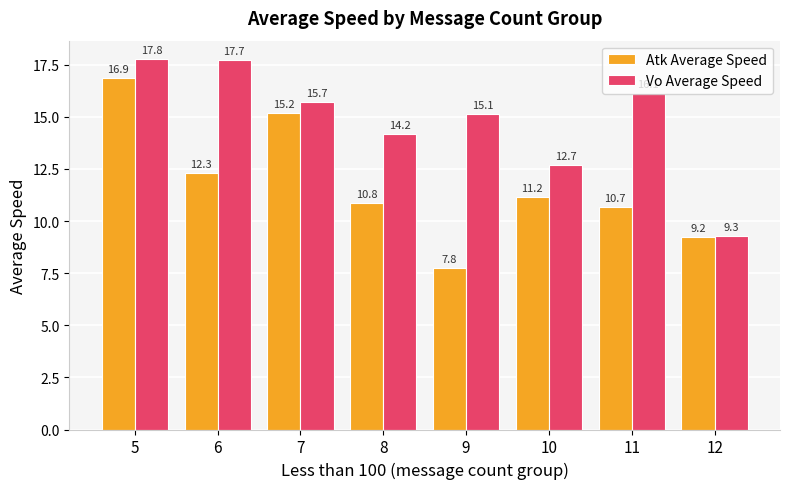

List the labels in order of Vo Average Speed value, largest first.

5, 6, 11, 7, 9, 8, 10, 12